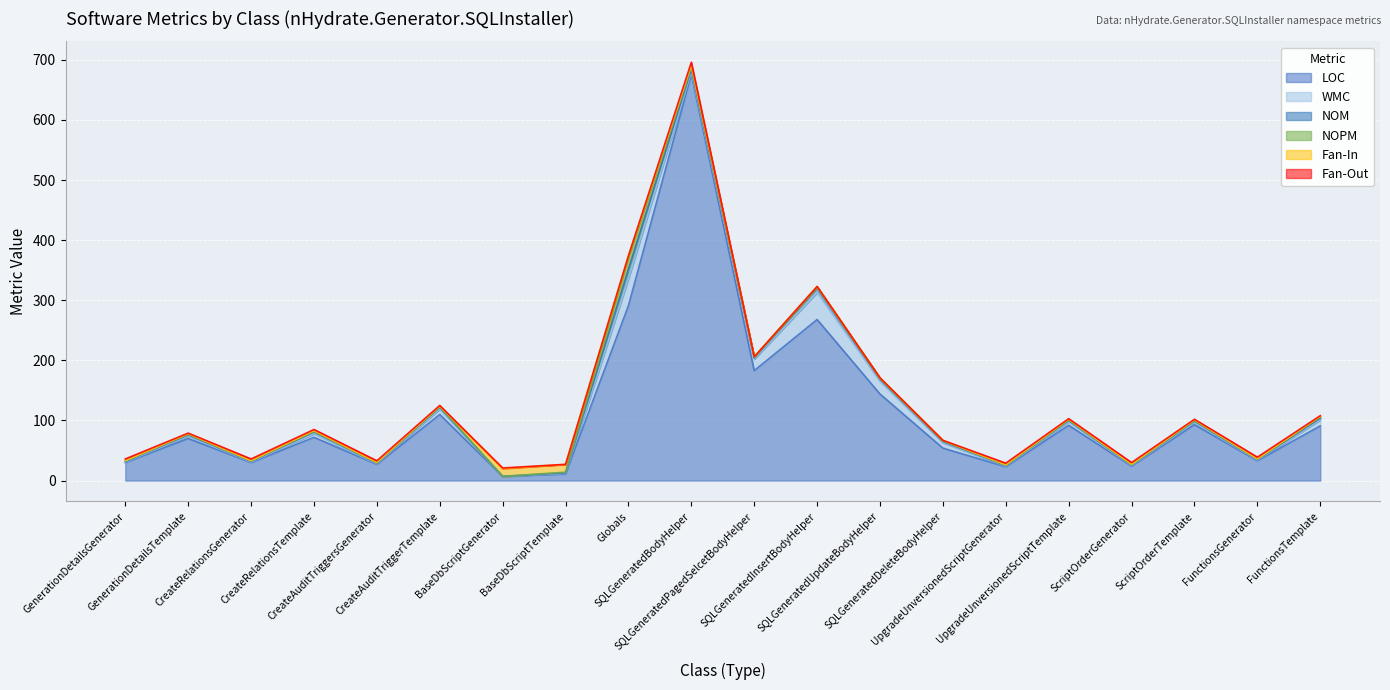

Which series has the largest total across all categories?

LOC